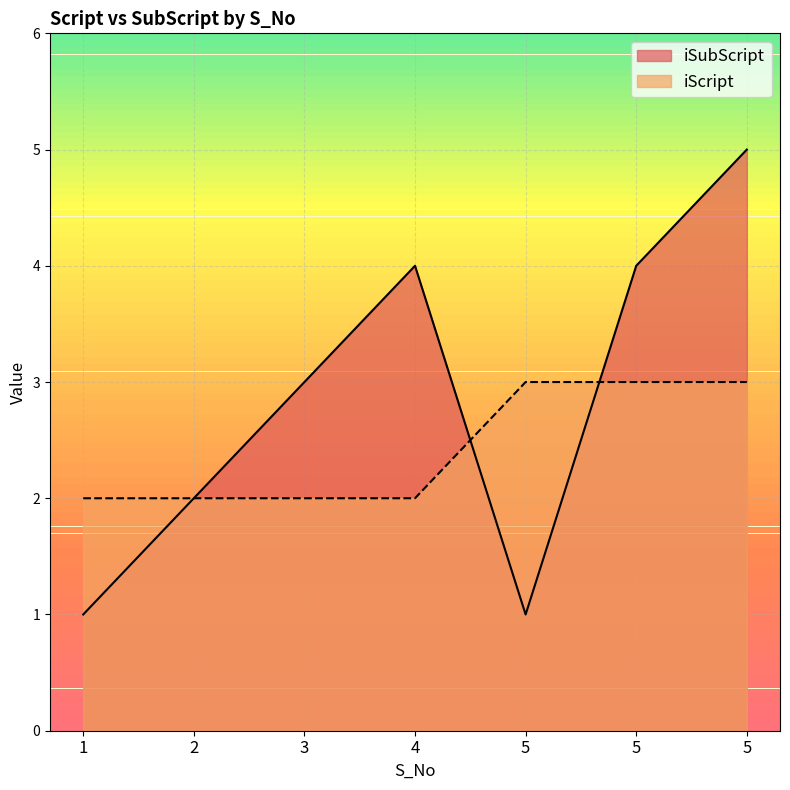

At which category does the chart reach its peak across all series?

5